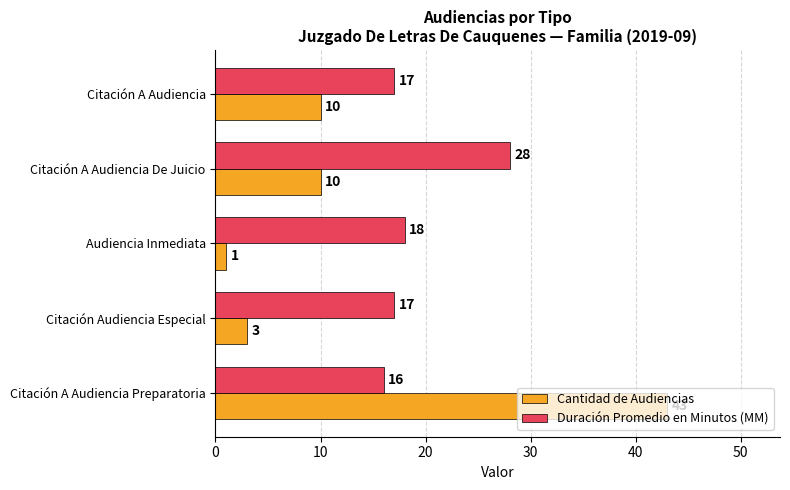

At which category is the sum across all series the highest?

Citación A Audiencia Preparatoria